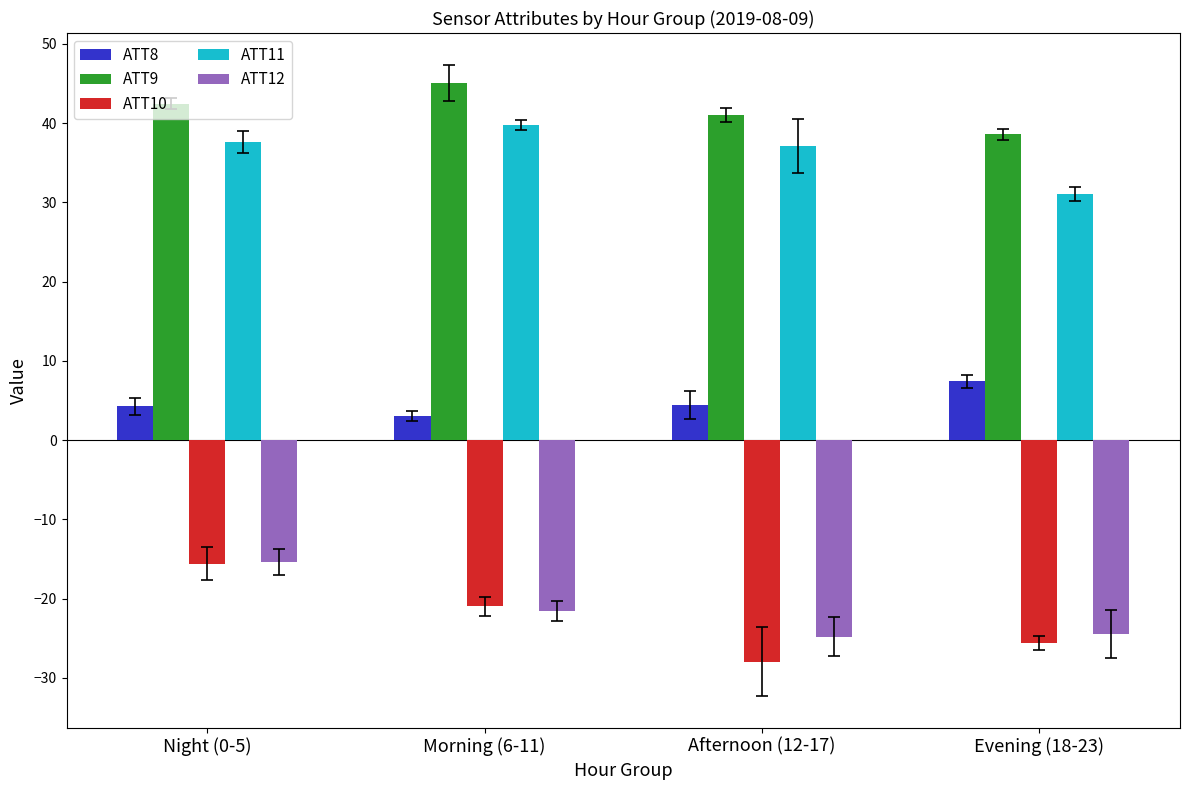

Which series has the largest range (max minus min)?

ATT10